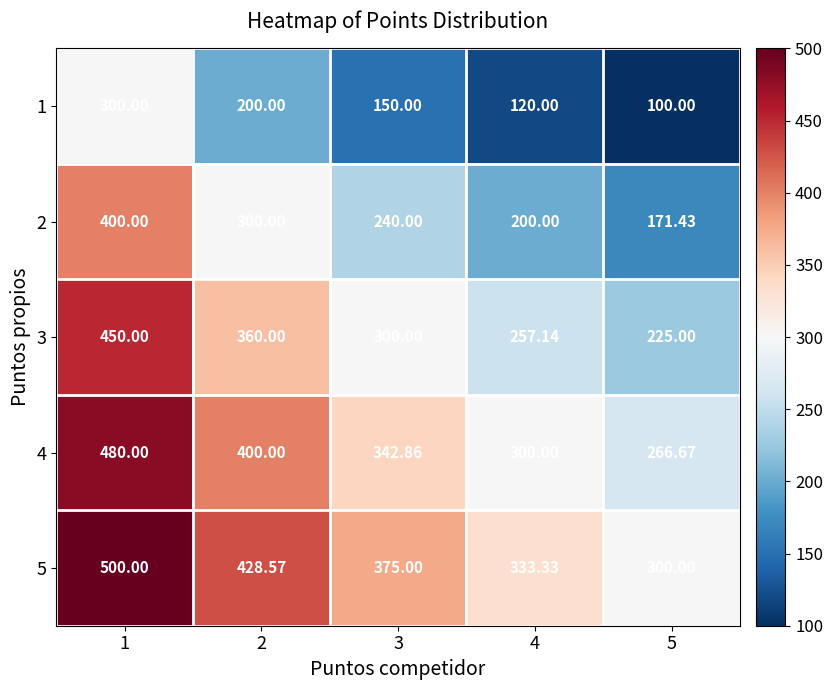

How many data points does each series have?

5